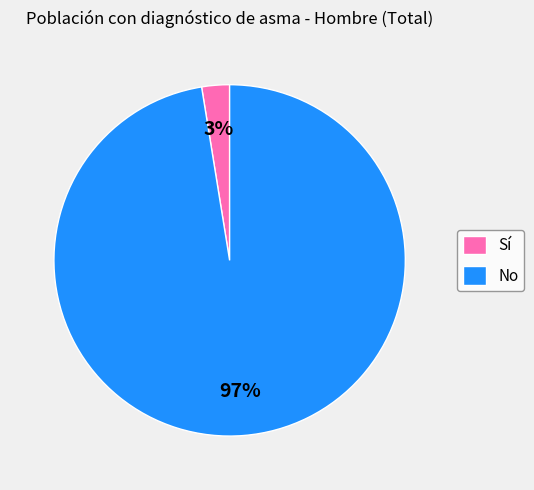

To the nearest percent, what is the combined percentage of Sí and No?

100%